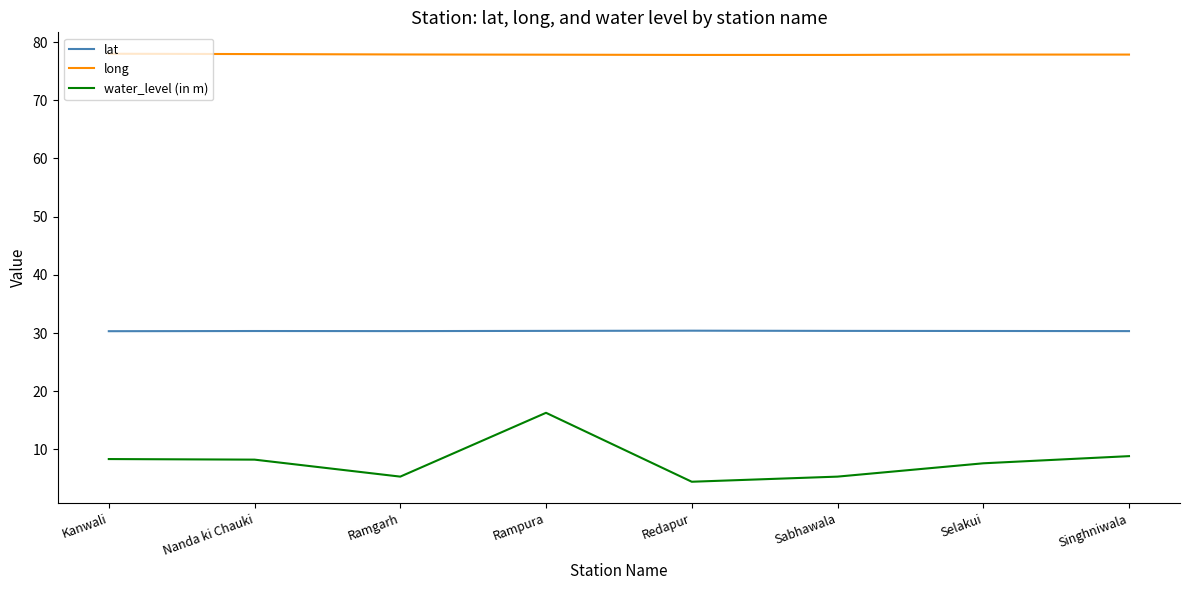

True or false: lat and long cross at least once.

False